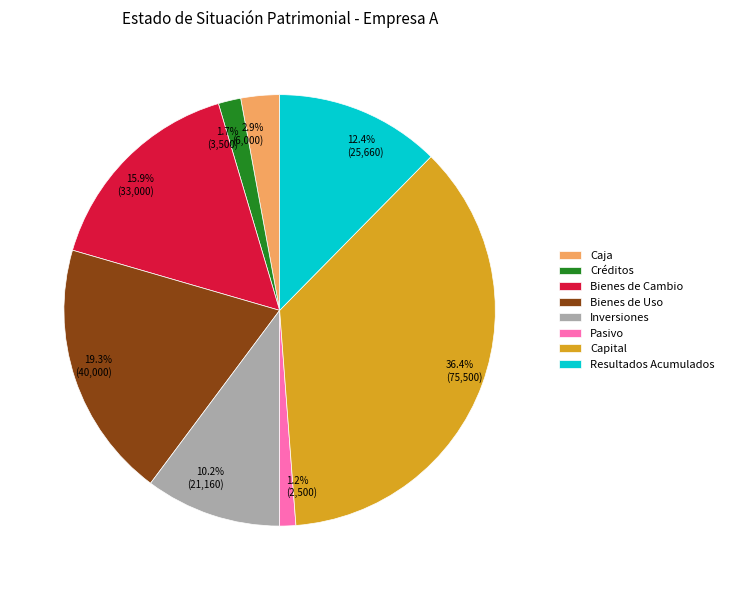

What portion of the pie excludes Pasivo?

98.8%